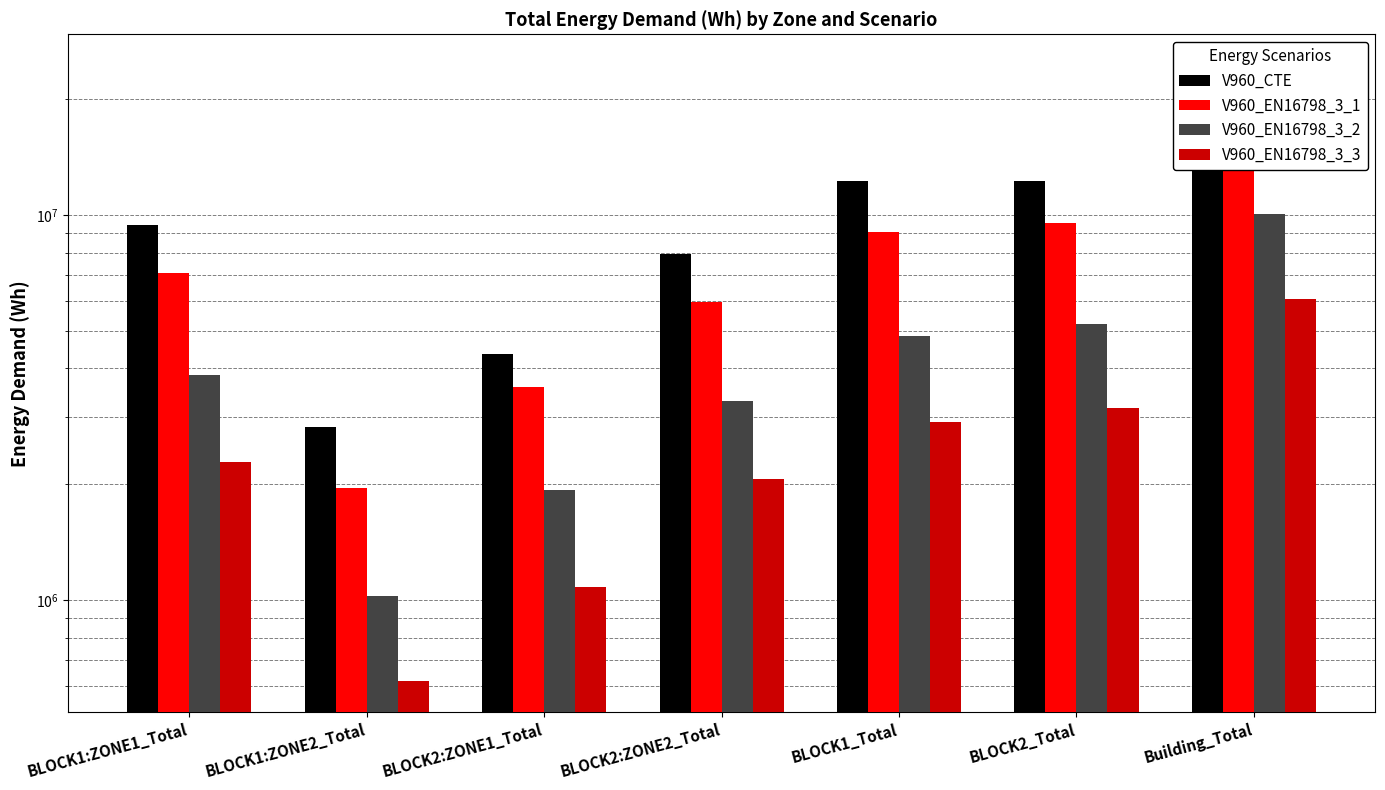

Which series has the widest spread of values?

V960_CTE